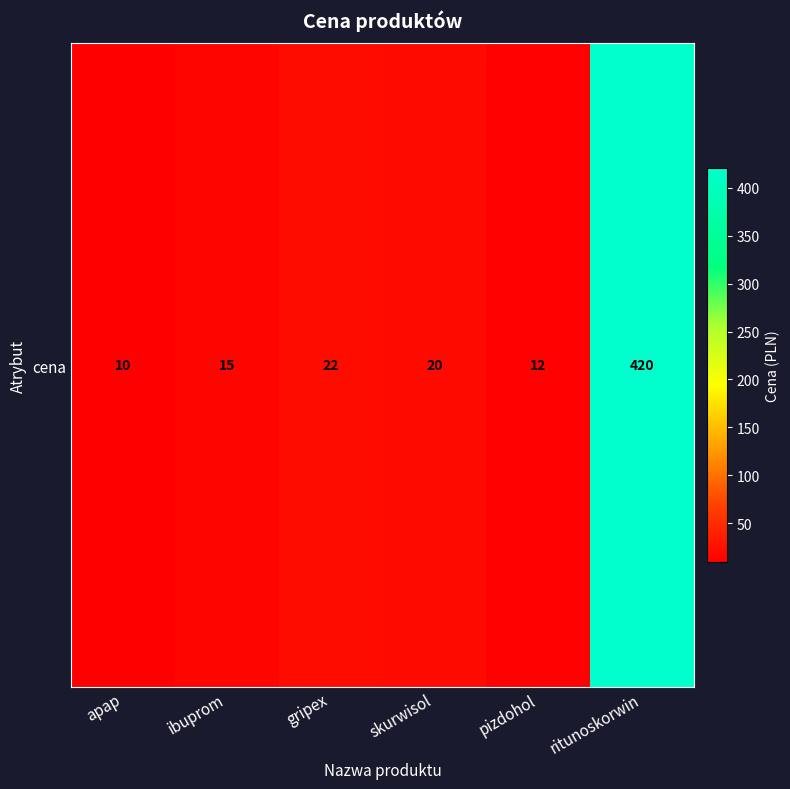

What is the change in value from ibuprom to gripex?

+7